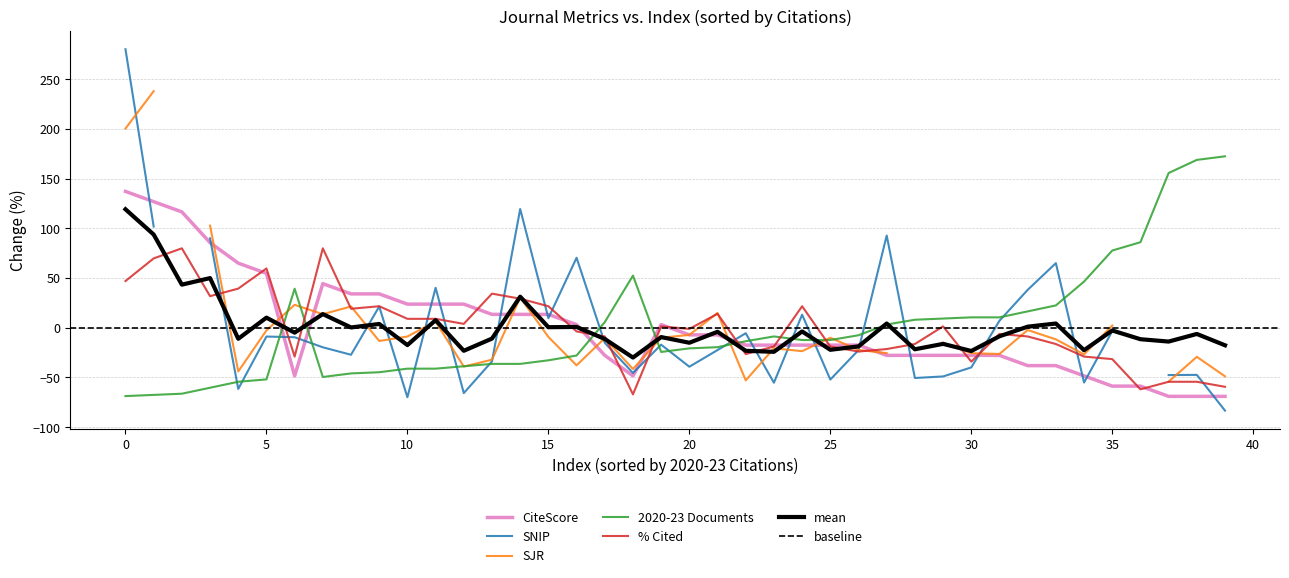

Is it true that the value at 33 is 89?

False